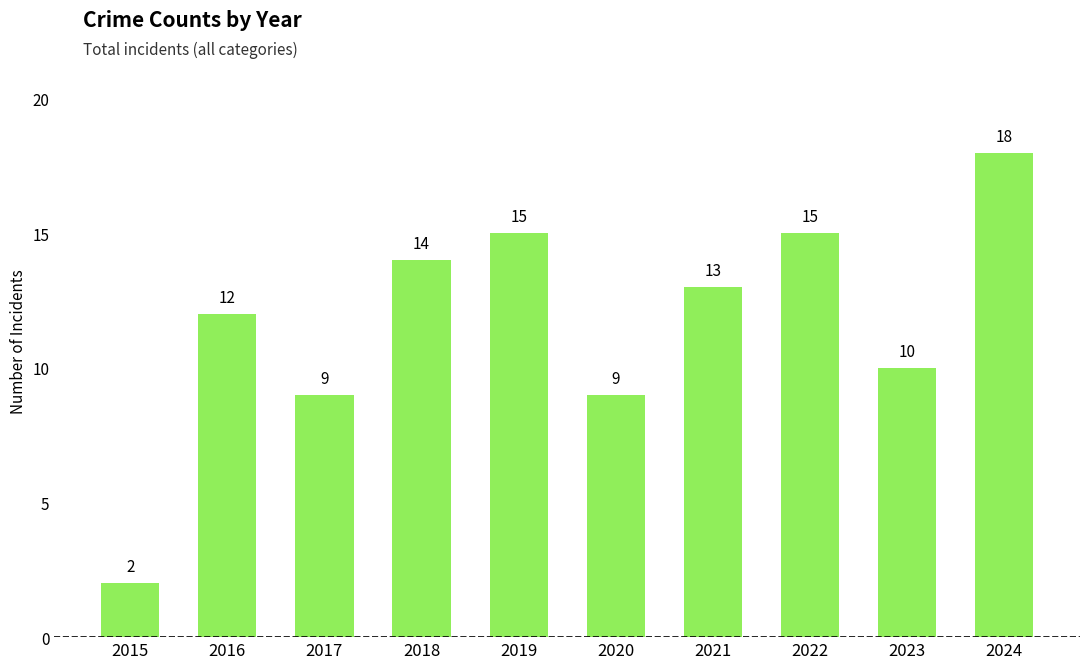

What is the difference between the values at 2019 and 2023?

5